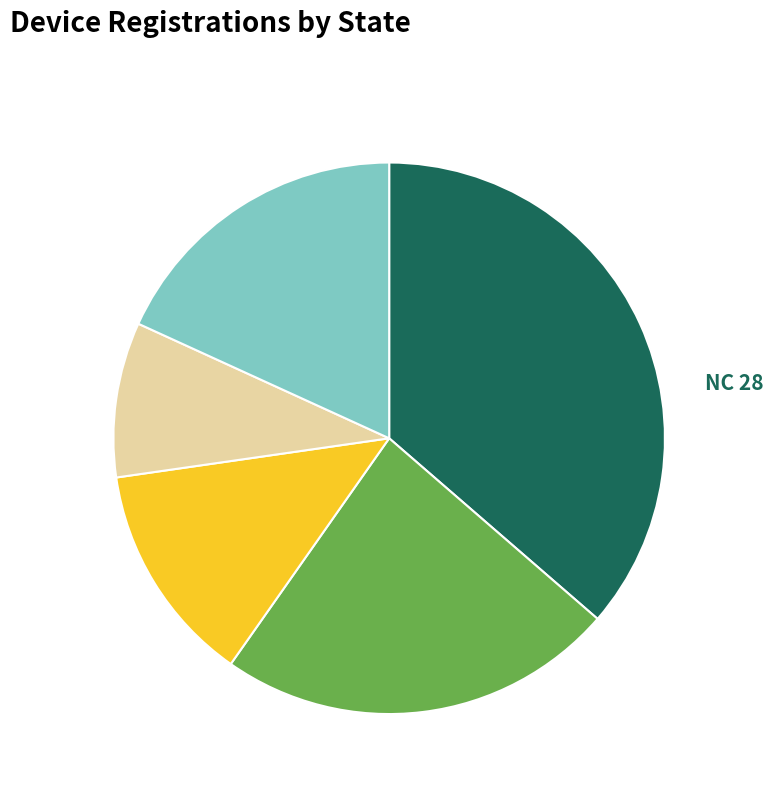

Approximately how many times larger is the value at MN compared to NC?

0.6